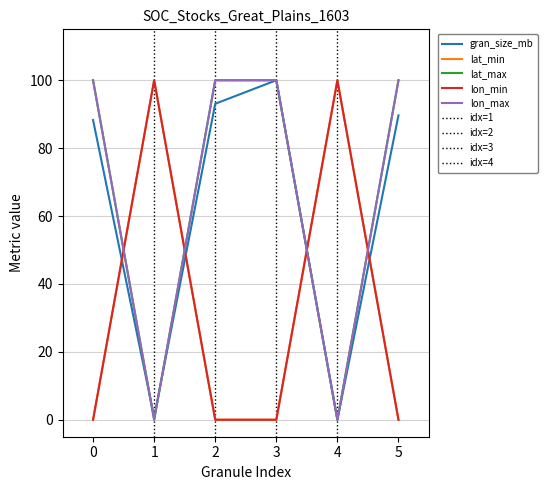

Rank the series at 2 from highest to lowest value.

lon_min, lon_max, gran_size_mb, lat_min, lat_max